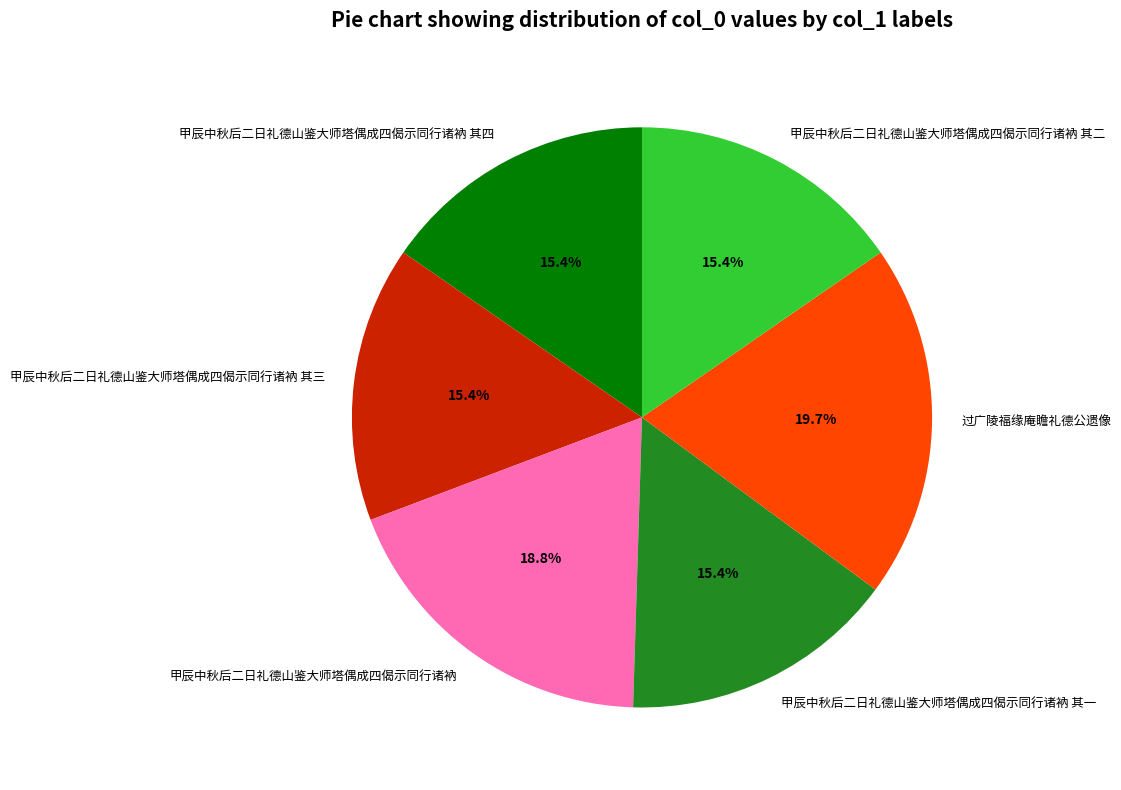

What is the largest slice in the pie chart?

过广陵福缘庵瞻礼德公遗像